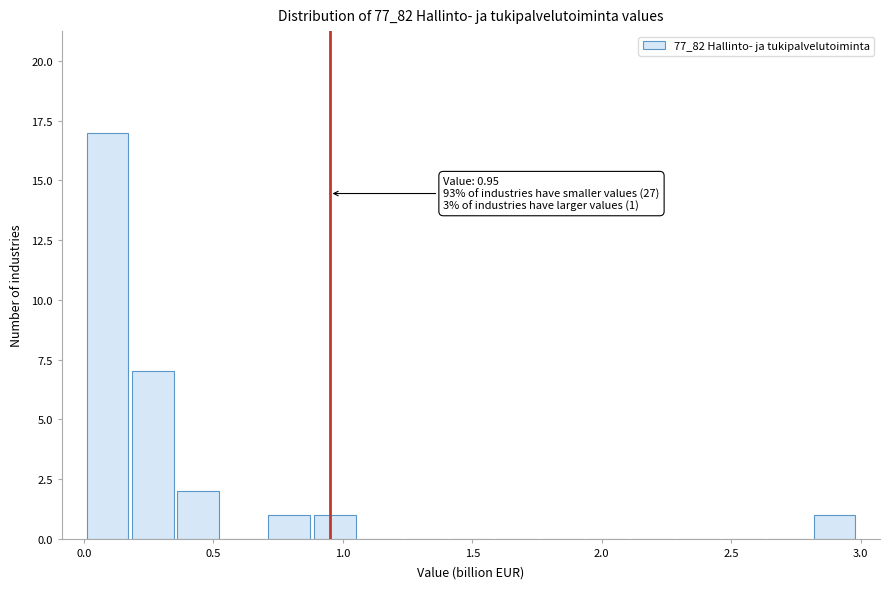

Read against the x-axis, roughly where is the centre of the tallest bar?

0.10